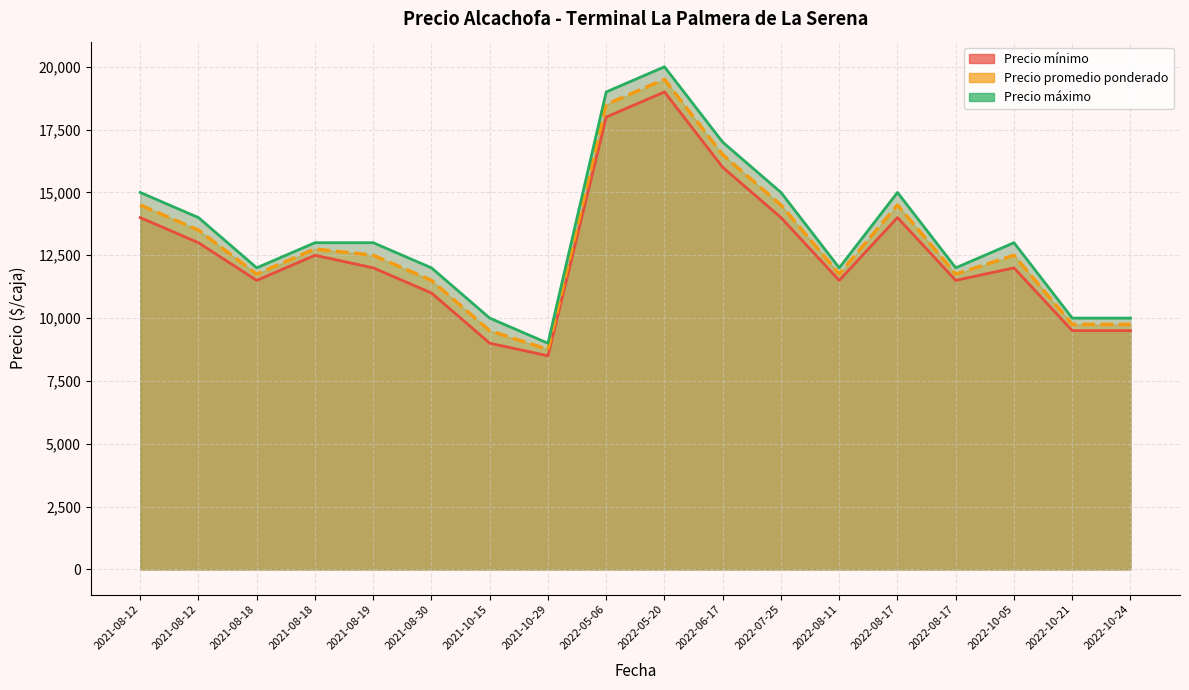

Which series has the widest spread of values?

Precio máximo